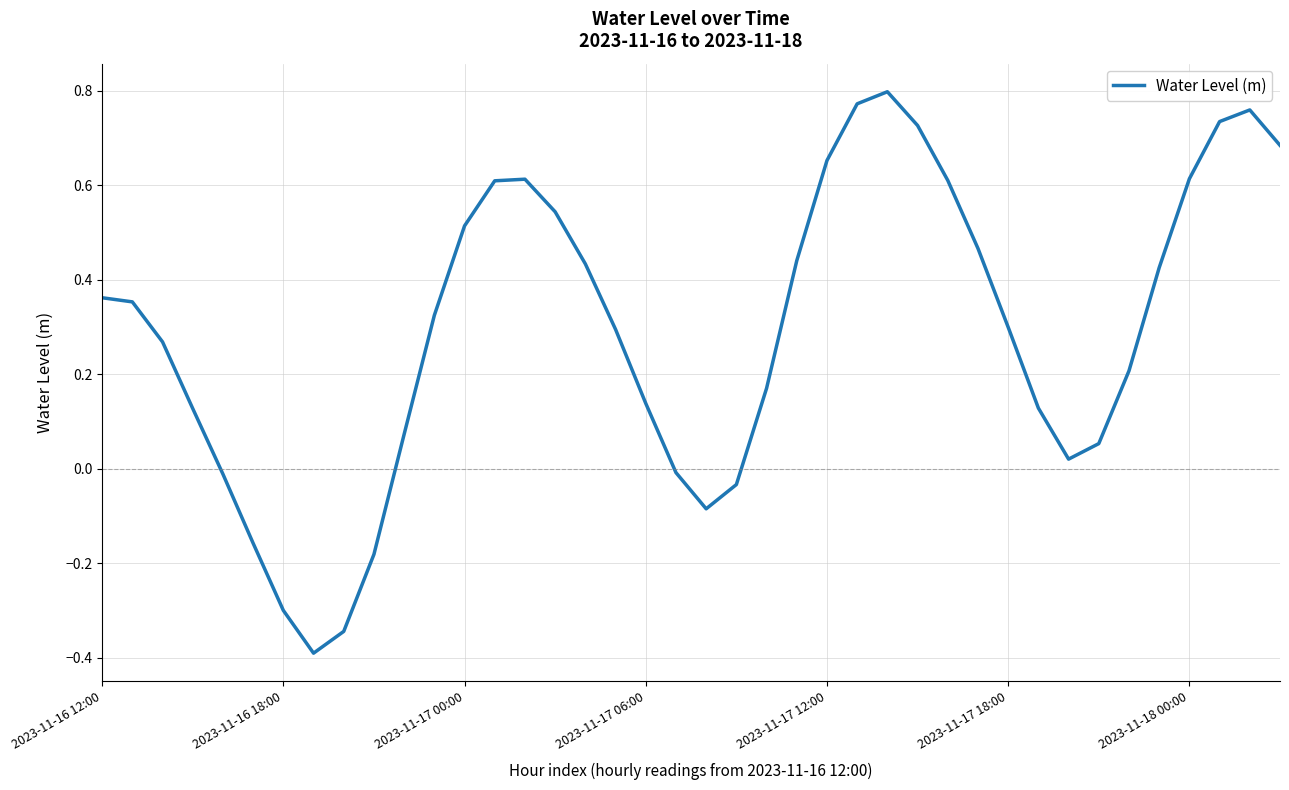

What is the minimum value shown in the chart?

-0.4